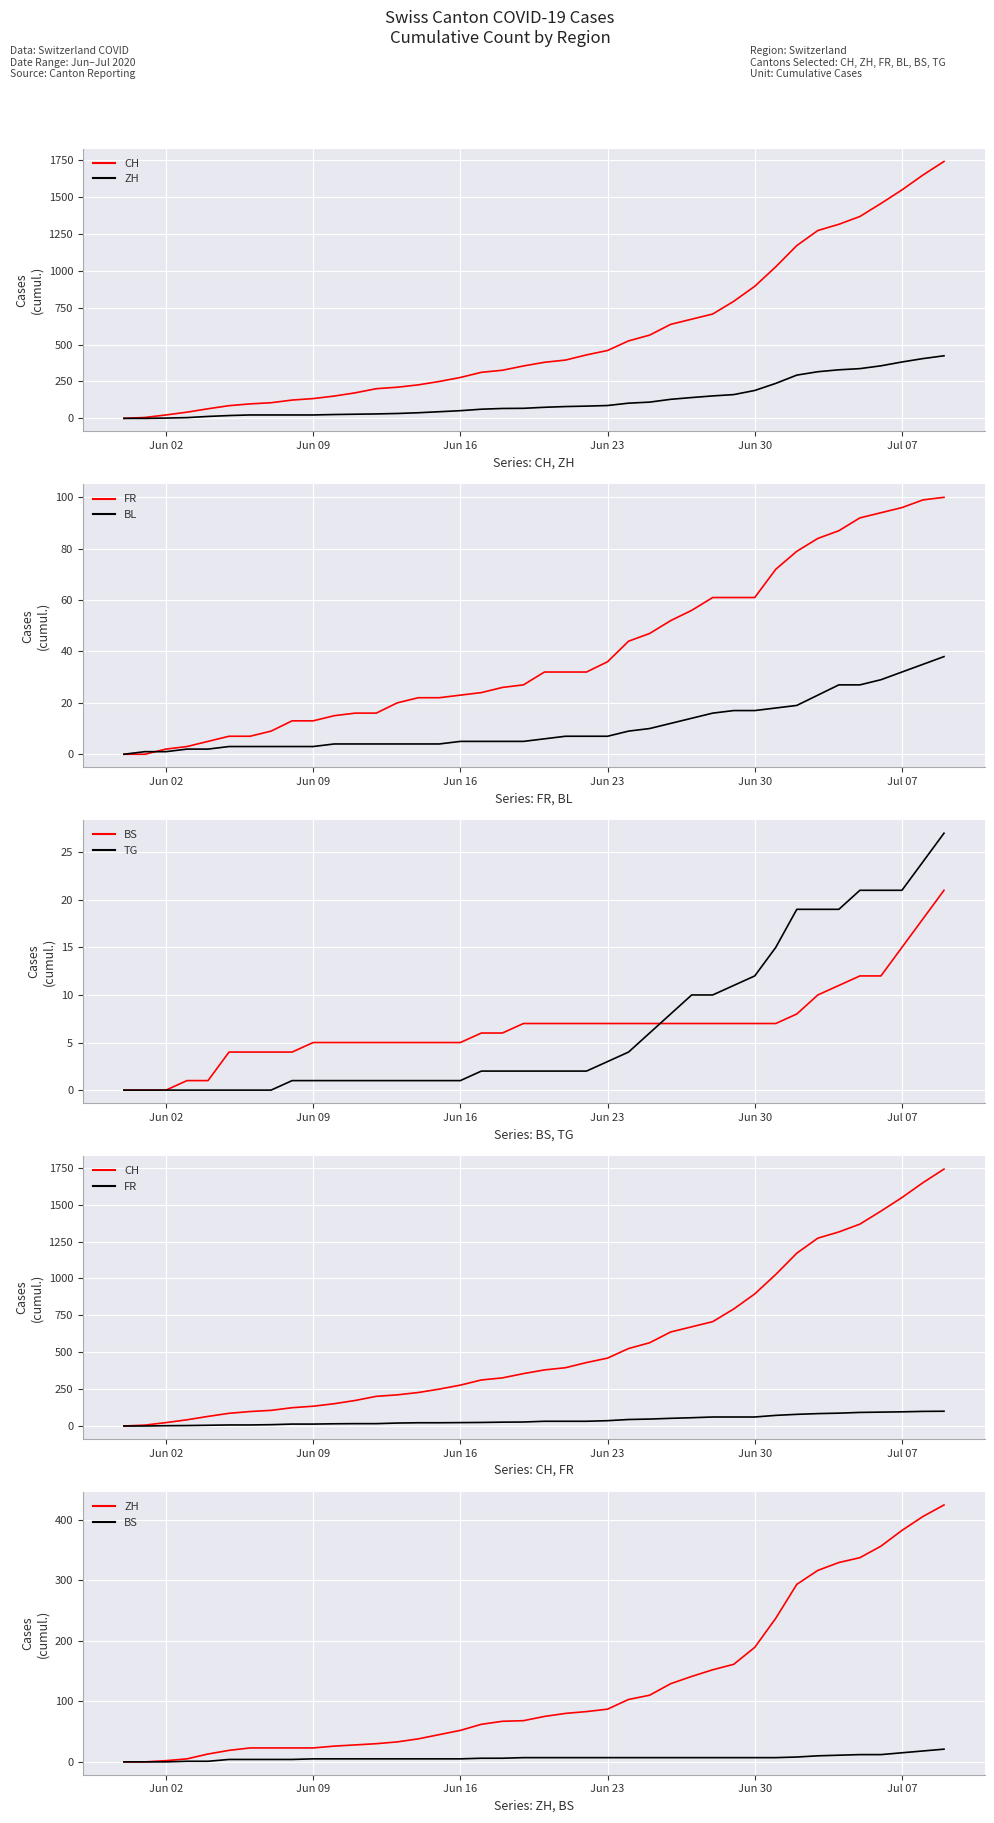

What is the greatest value displayed?

1741